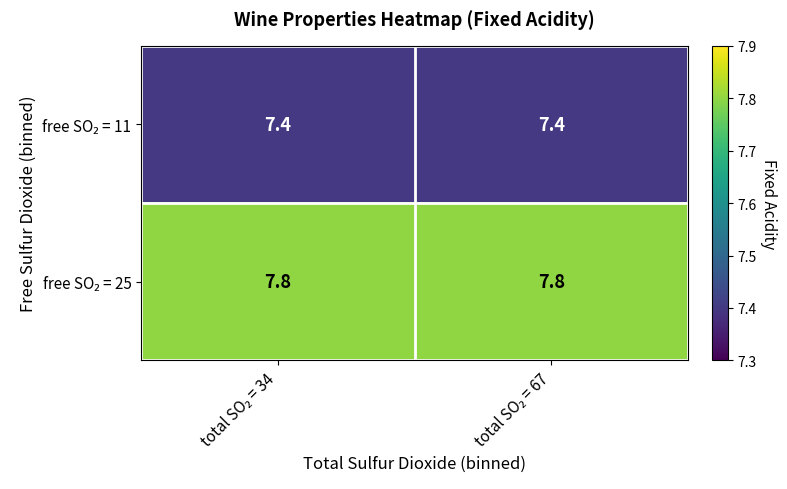

What is the smallest value displayed?

7.4